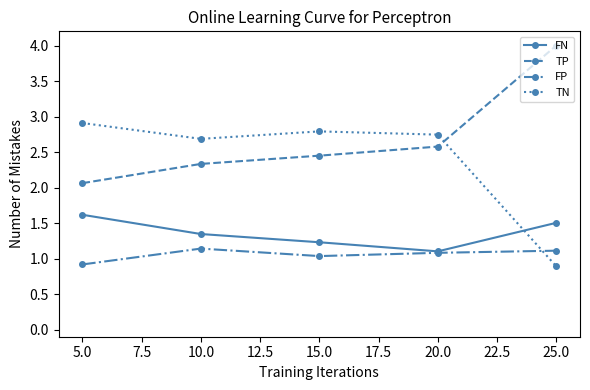

Does the chart display data point markers on the line(s)?

Yes